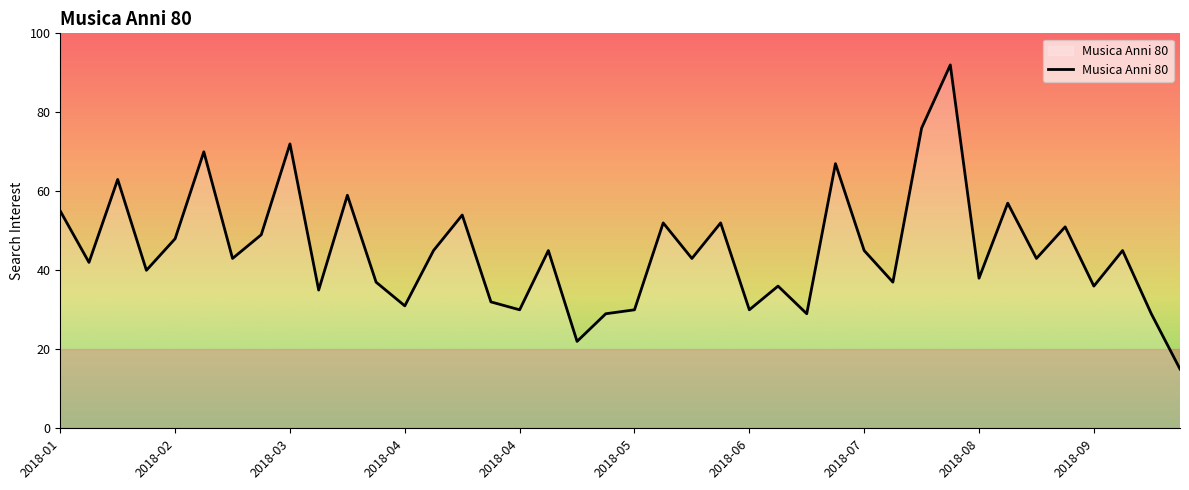

What is the greatest value displayed?

92